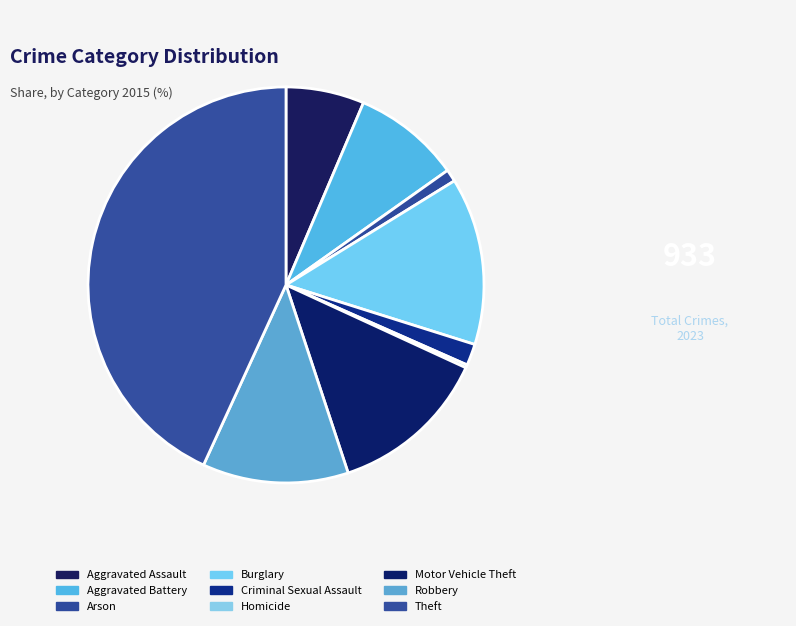

Count the number of slices in the pie.

9